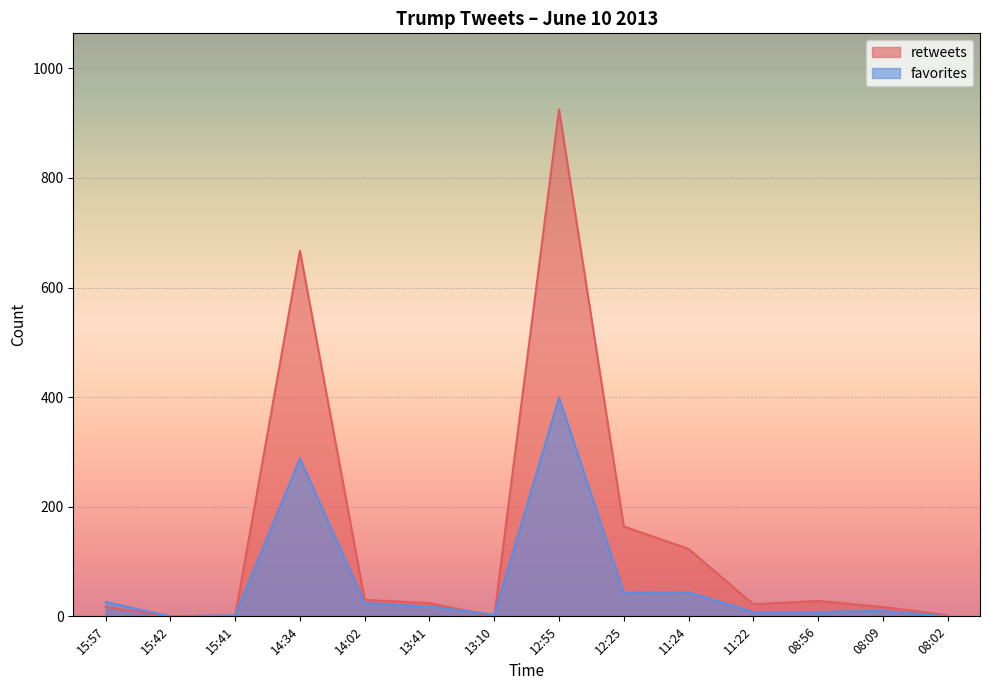

Between 08:56 and 08:09, which series saw the biggest shift?

retweets